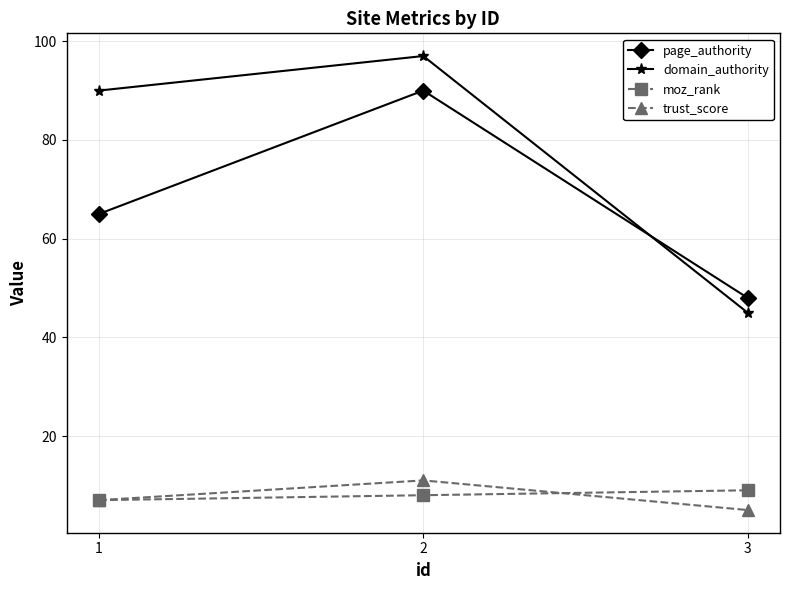

How many trust_score values are between 5 and 11?

3